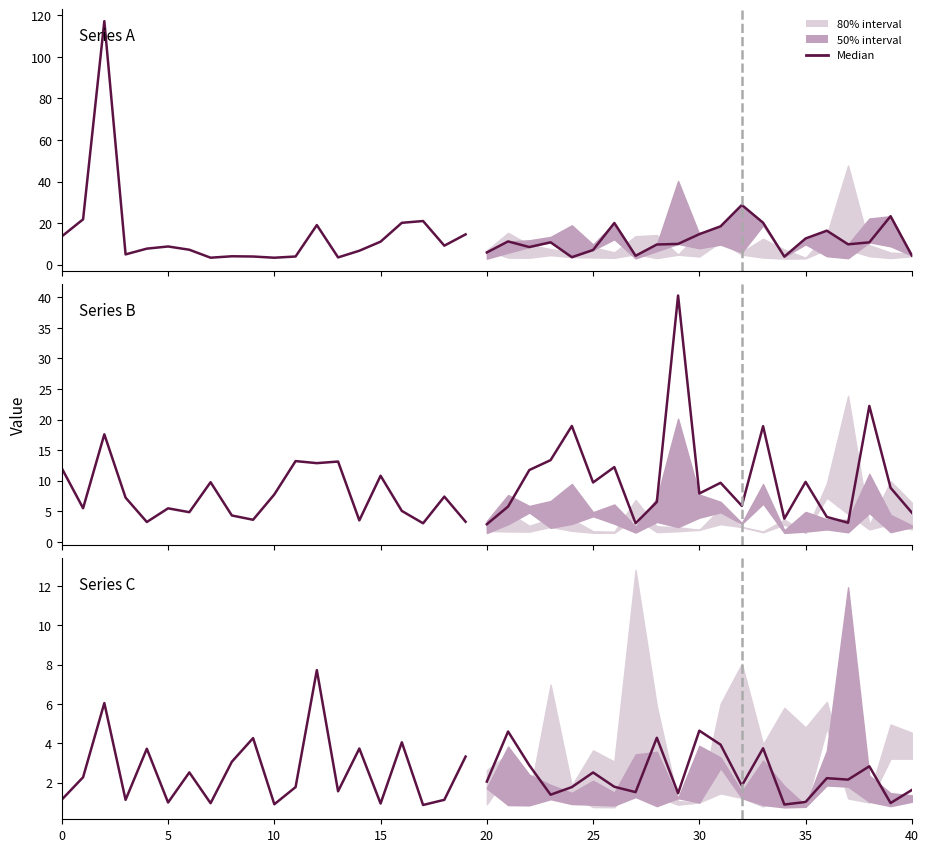

What is the smallest value displayed?

0.9